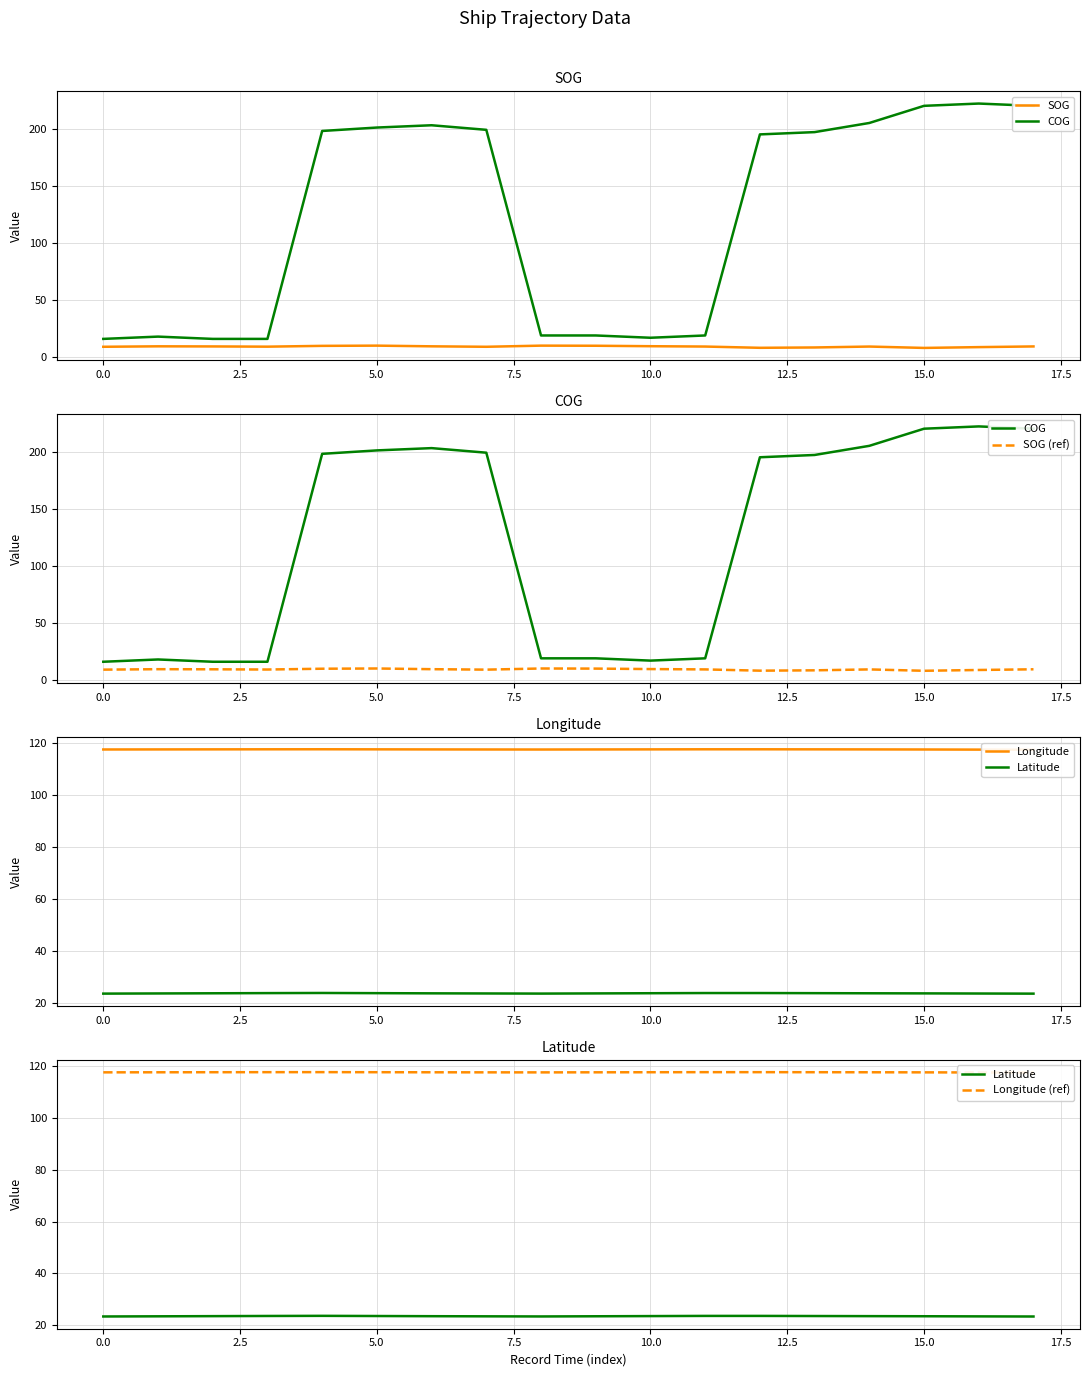

At how many categories does at least one series exceed 78?

18